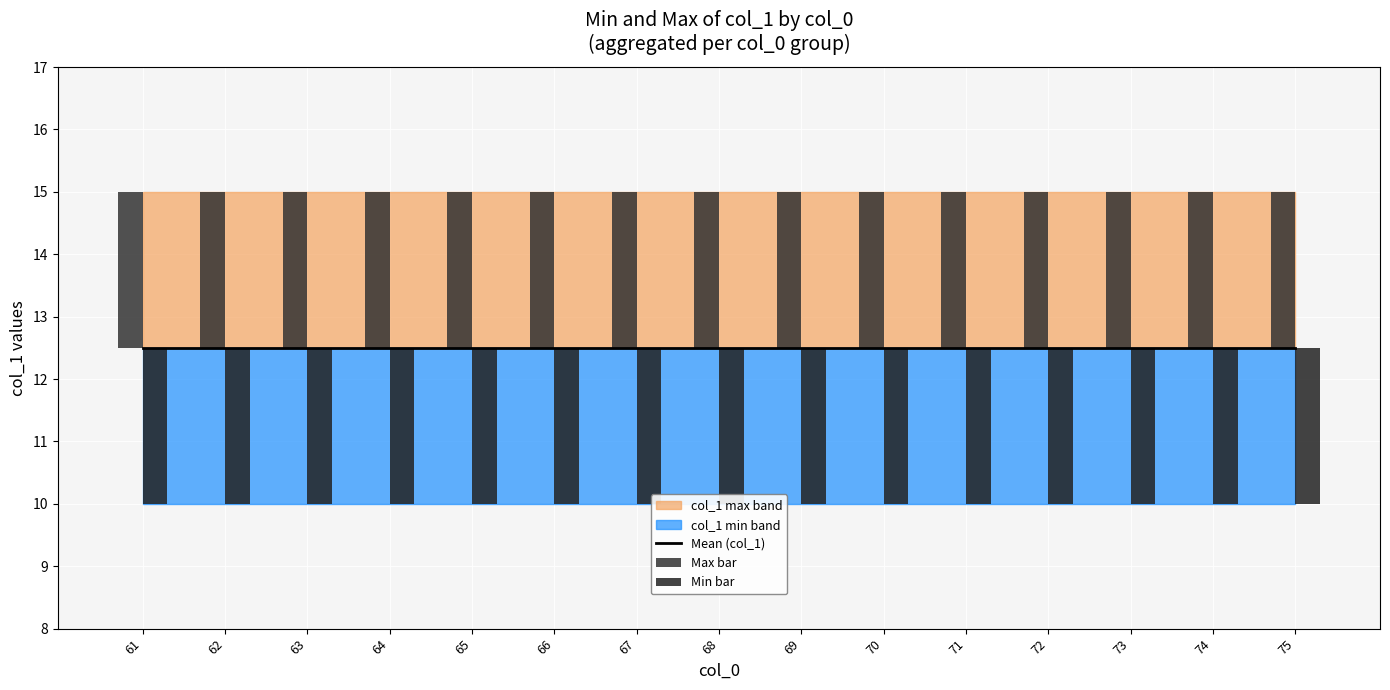

What is the minimum value for Mean (col_1)?

12.5